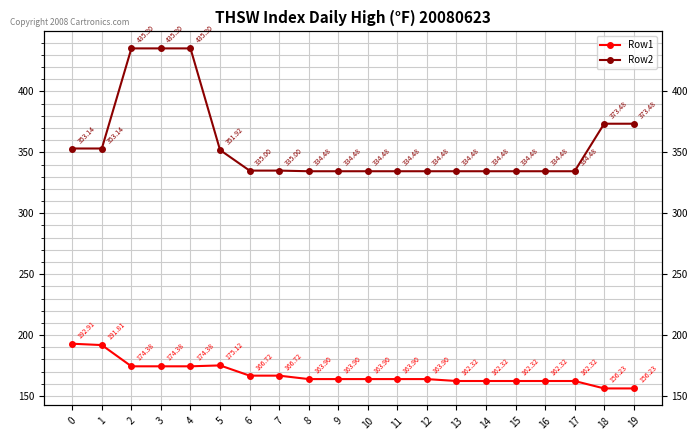

What is the maximum value for Row1?

192.9